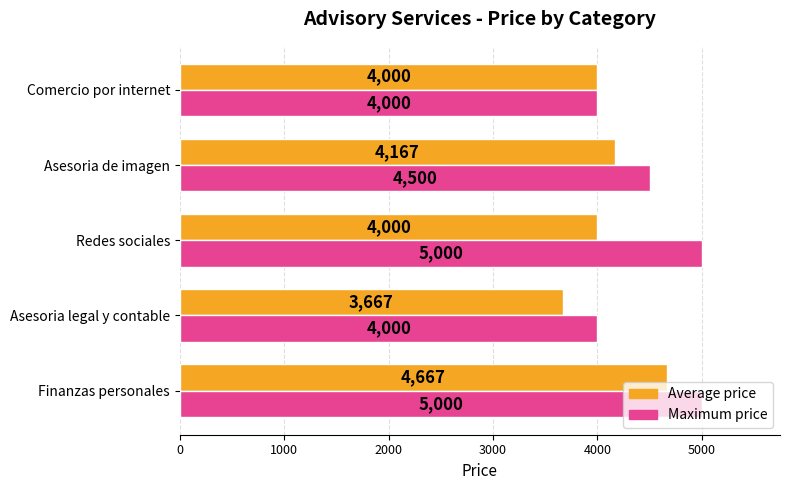

What is the minimum value shown in the chart?

3666.7